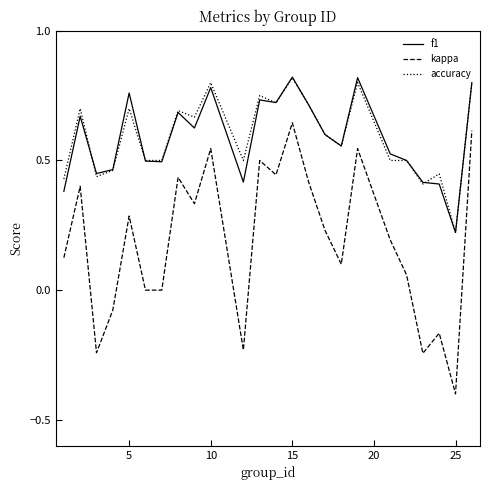

Count the f1 values in the range 0 to 1.

24